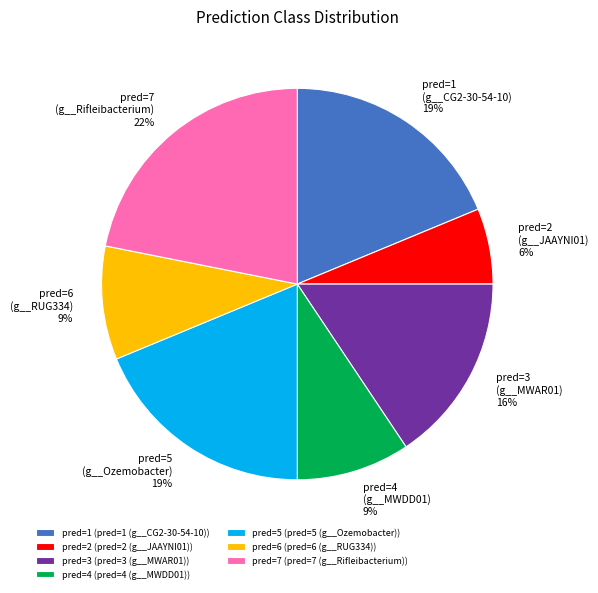

Is there any slice that represents more than half of the pie?

No